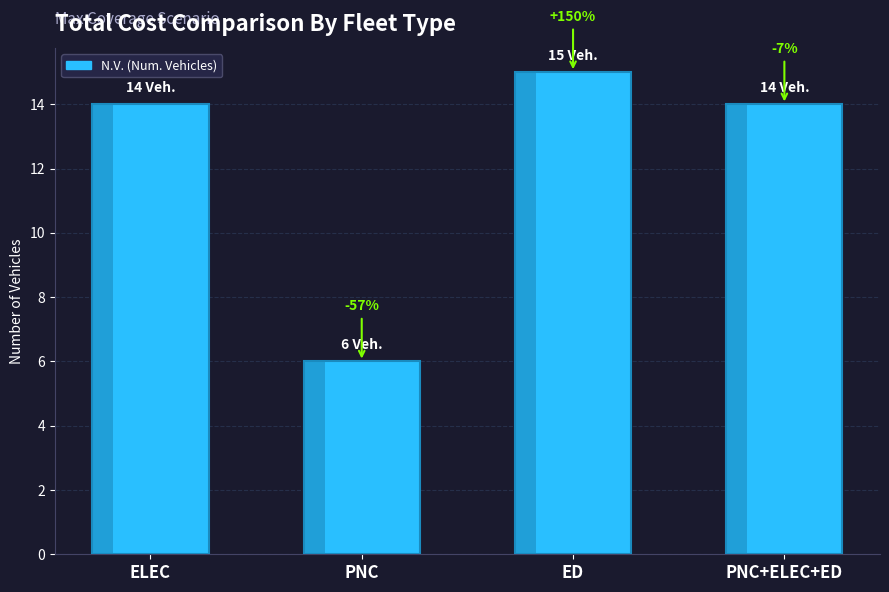

At which category does the chart reach its peak across all series?

ED